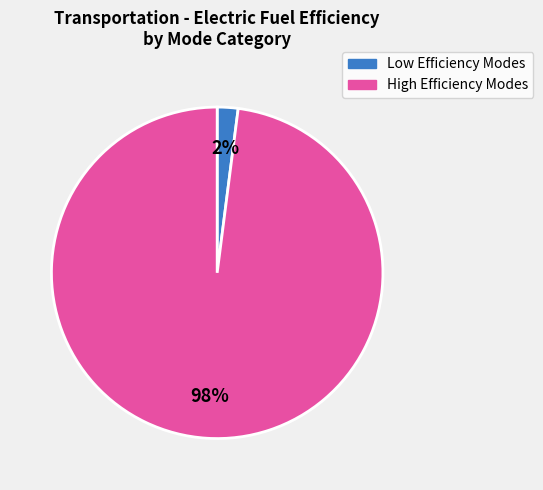

To the nearest percent, what is the average slice percentage?

50%